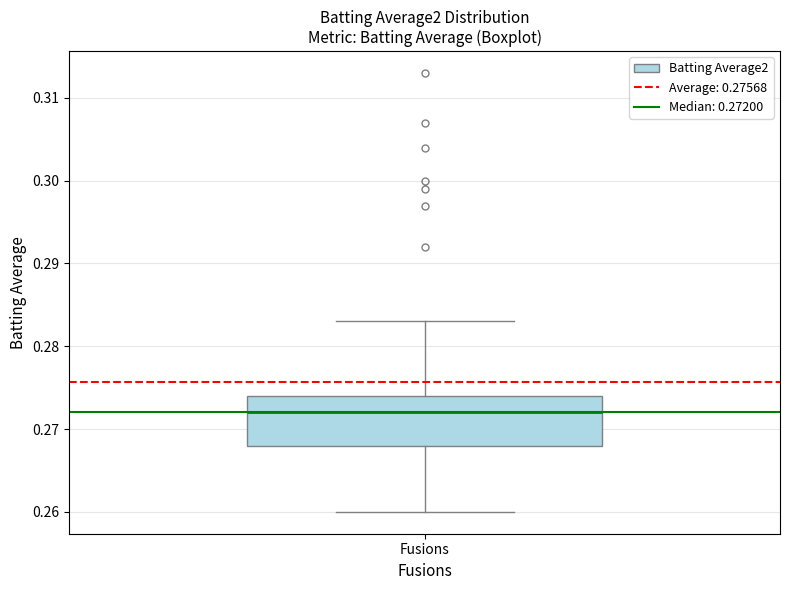

Read this box plot against the y-axis: the position of the median line, the range covered by the box, and the ends of both whiskers. The values are not printed on the chart, so give them approximately, as read against the axis.

median 0.272, box 0.268 to 0.274, whiskers 0.260 to 0.283